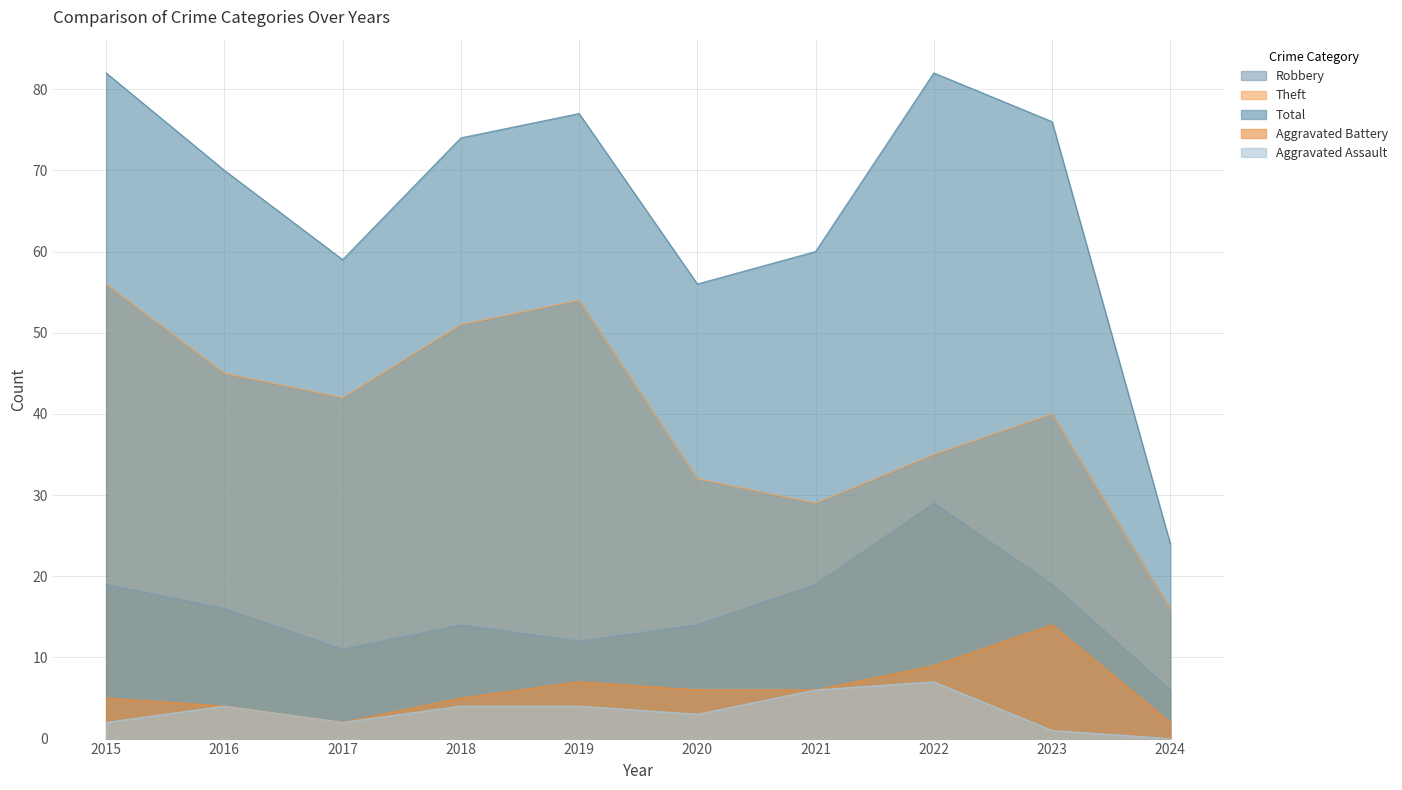

Is it true that Aggravated Battery equals 14 at 2023?

True